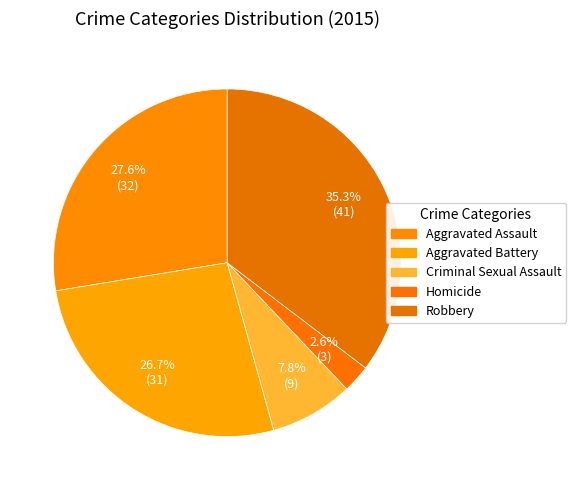

To the nearest percent, what is the combined percentage of Criminal Sexual Assault and Robbery?

43%